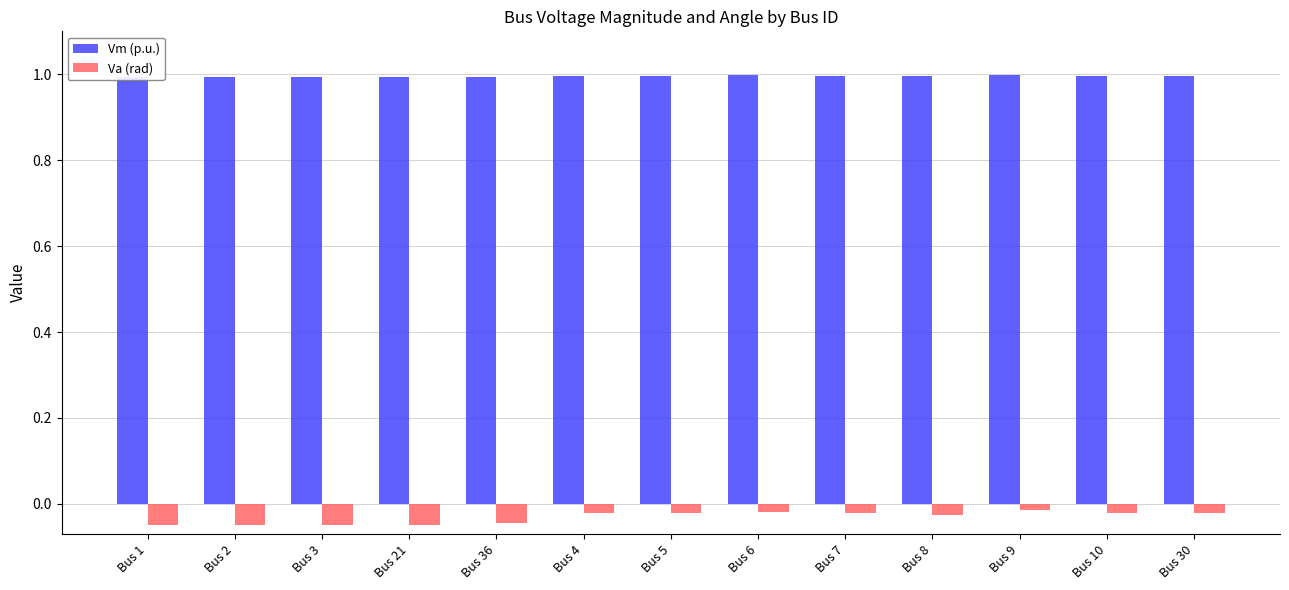

What is the maximum value shown in the chart?

1.0